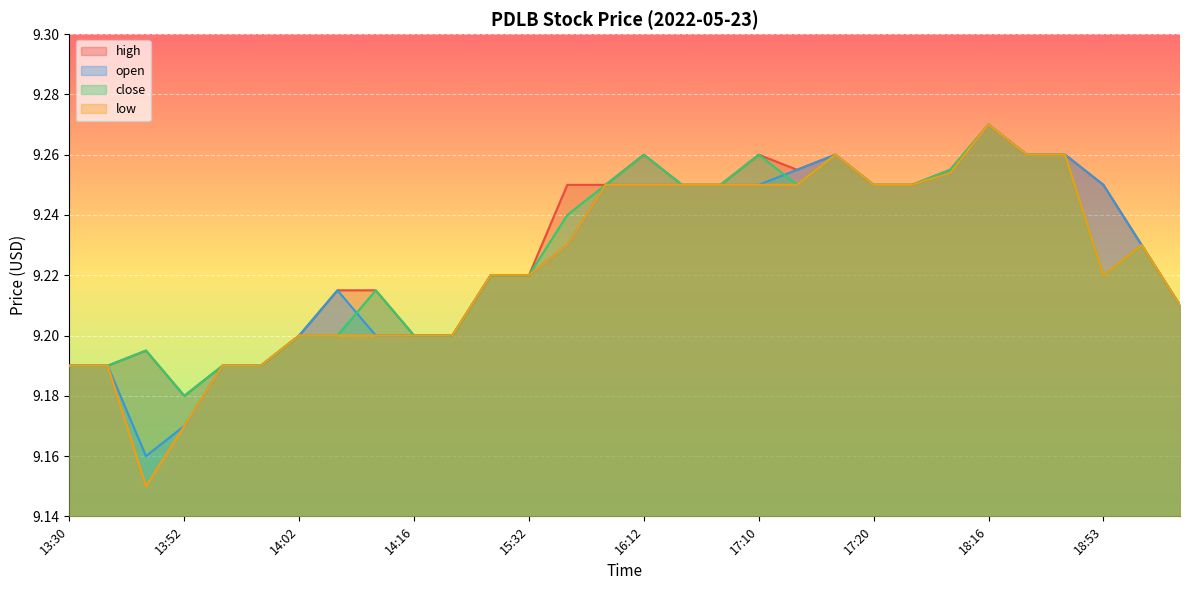

How many interior local peaks does the low series have?

3